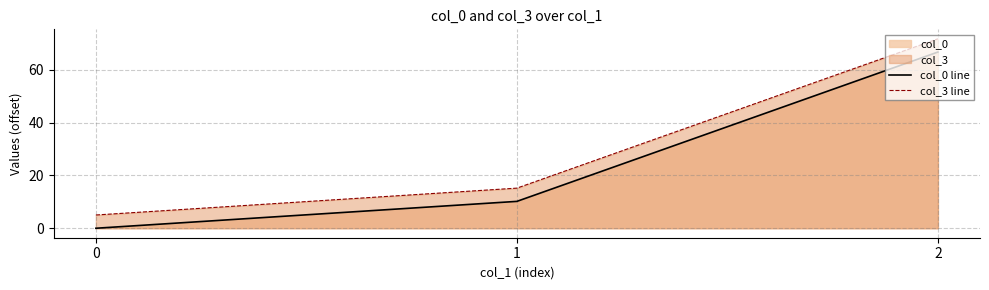

How many lines are shown in the chart?

2